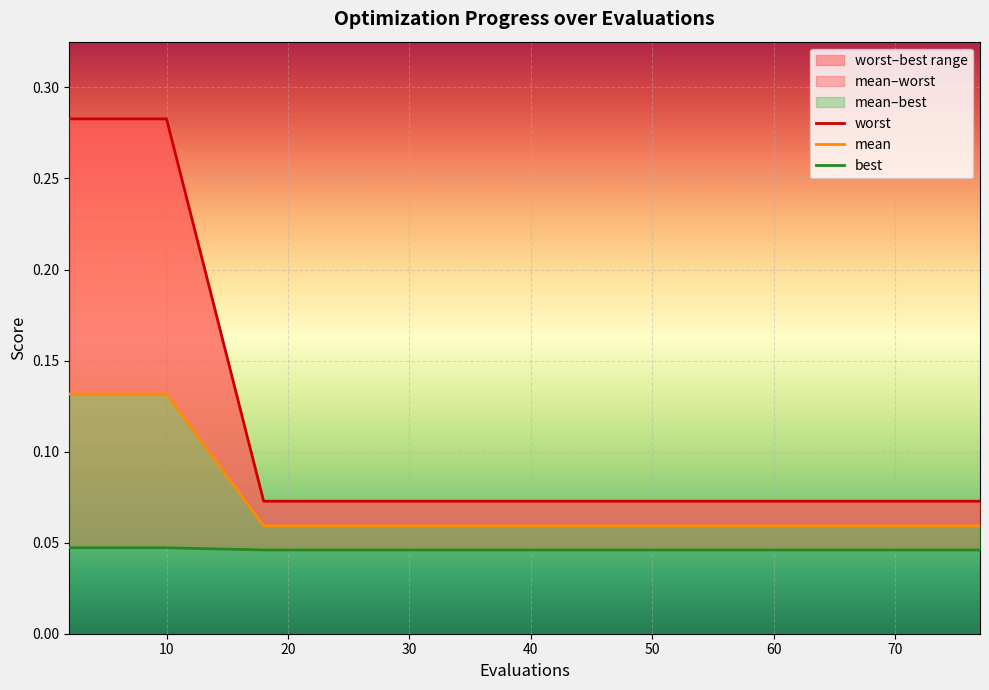

Reading left to right, list all the values displayed in this chart.

worst: 0.3	0.3	0.3	0.3	0.3	0.1	0.1	0.1	0.1	0.1	0.1	0.1	0.1	0.1	0.1
mean: 0.1	0.1	0.1	0.1	0.1	0.1	0.1	0.1	0.1	0.1	0.1	0.1	0.1	0.1	0.1
best: 0.0	0.0	0.0	0.0	0.0	0.0	0.0	0.0	0.0	0.0	0.0	0.0	0.0	0.0	0.0